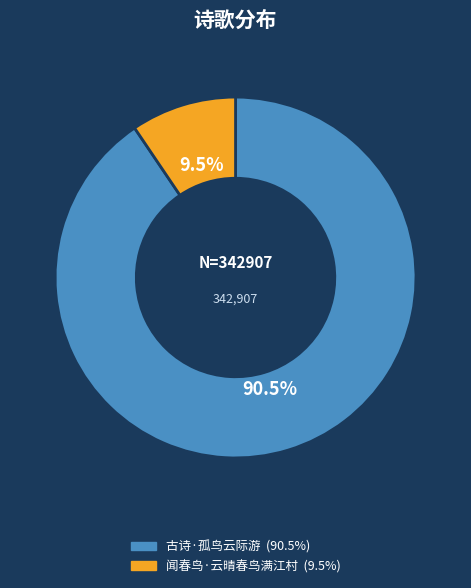

Between 闻春鸟·云晴春鸟满江村 and 古诗·孤鸟云际游, which is larger?

古诗·孤鸟云际游